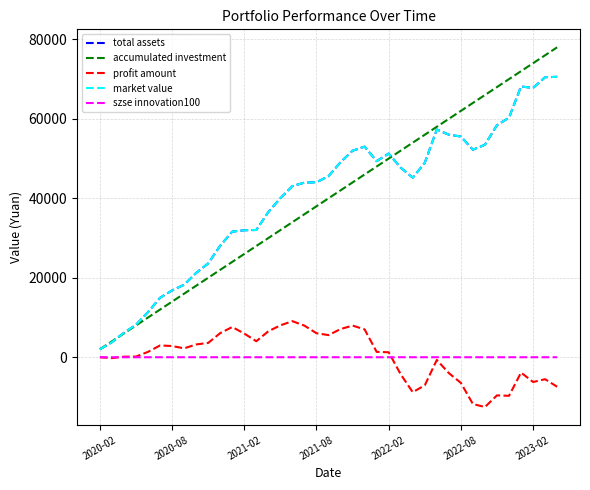

Which series has the largest range (max minus min)?

accumulated investment